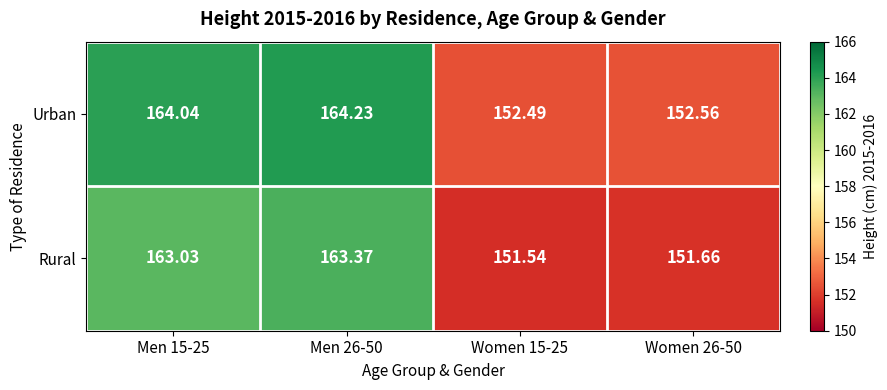

Rank the series by their maximum value, from lowest to highest.

Rural, Urban